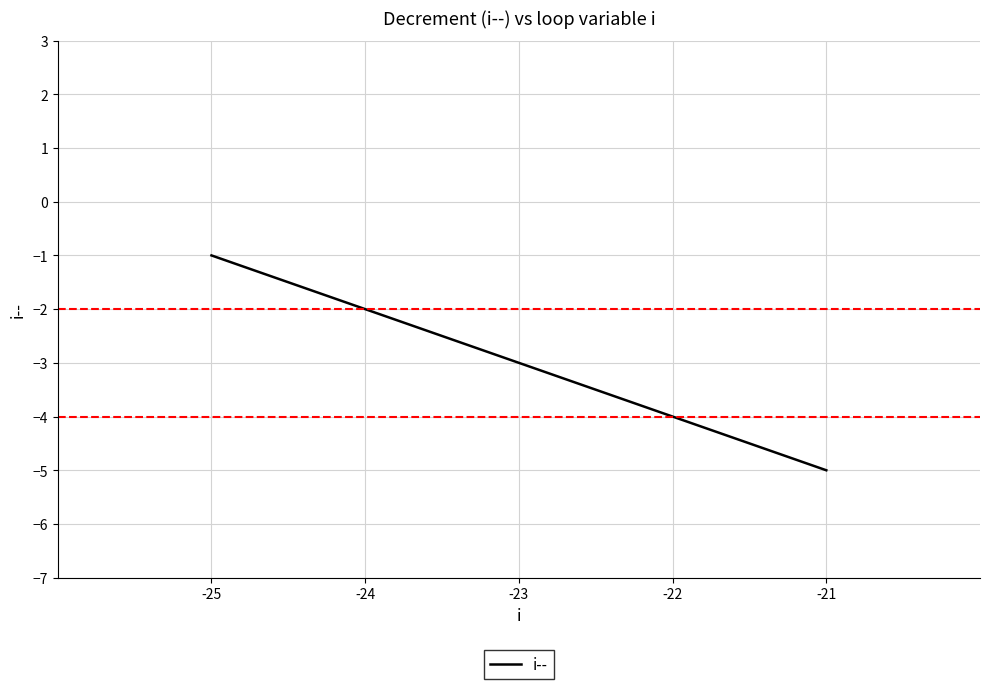

List the labels in order of value, largest first.

-25, -24, -23, -22, -21